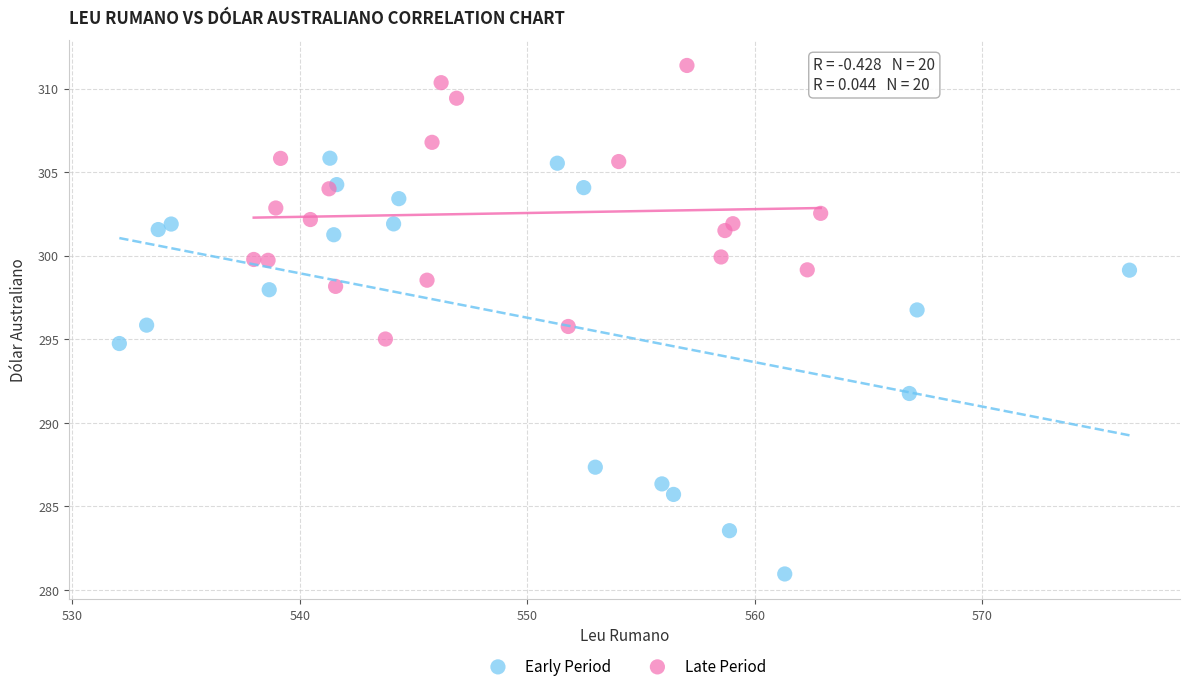

Which series contains the highest Y value?

Late Period